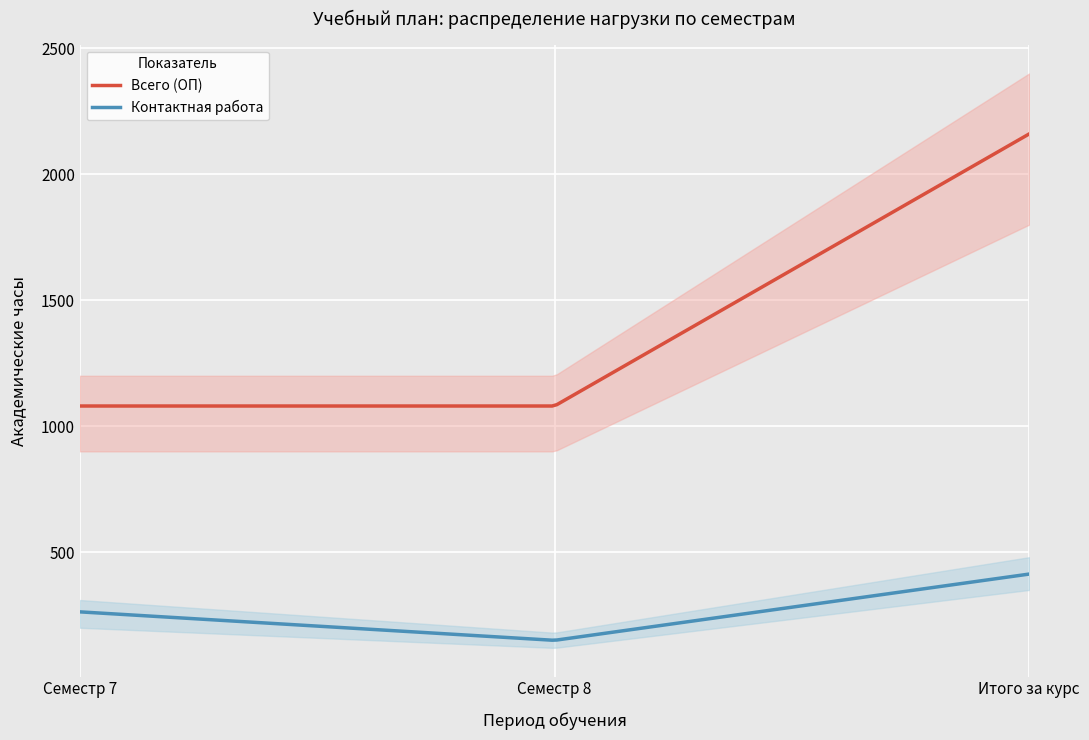

What is the difference between the highest and lowest values at Семестр 7?

1026.0